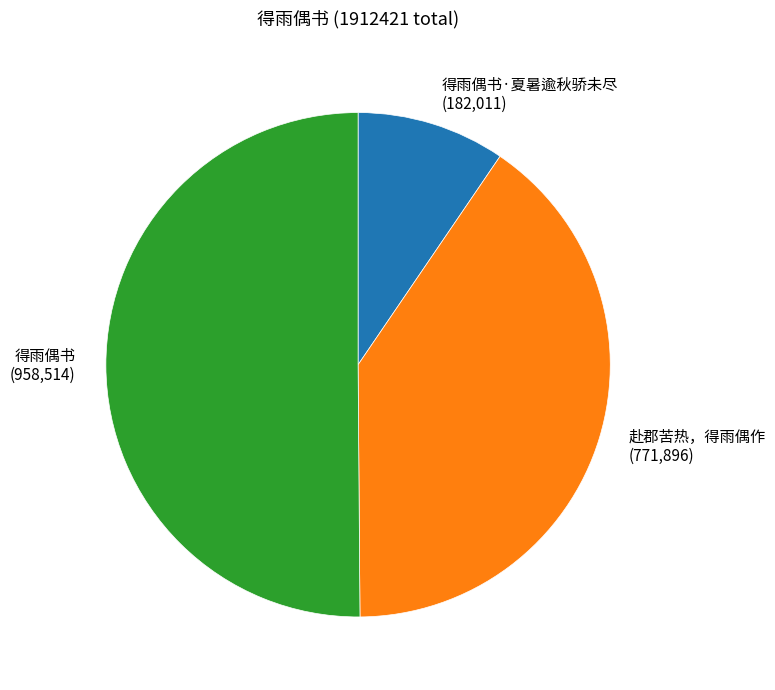

Is the sum of 得雨偶书 (958,514) and 得雨偶书·夏暑逾秋骄未尽 (182,011) greater than half?

Yes